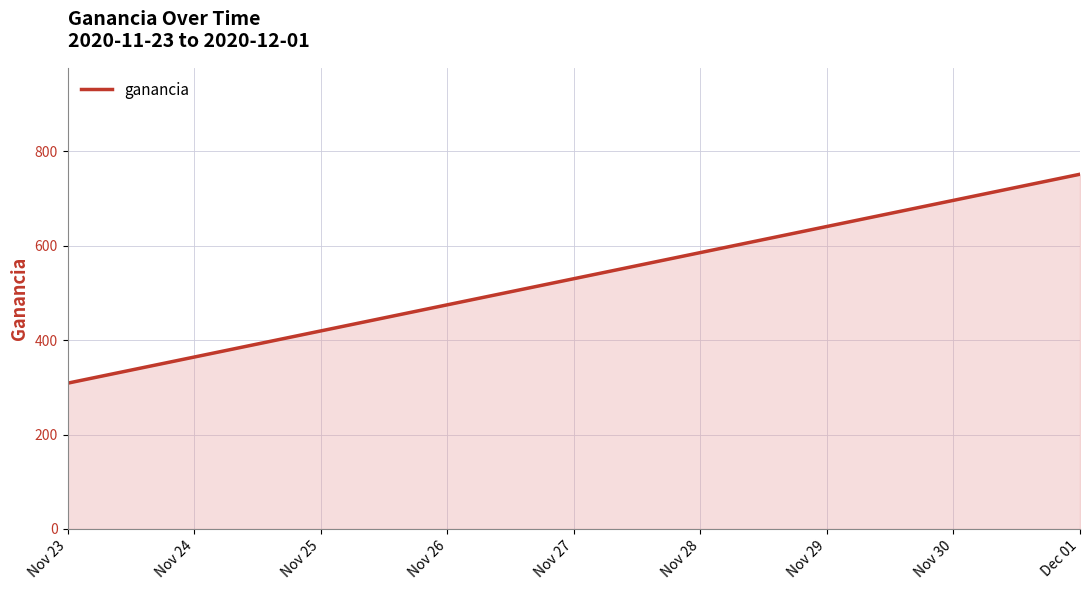

Where is the data nearest to the value 530?

Nov 23